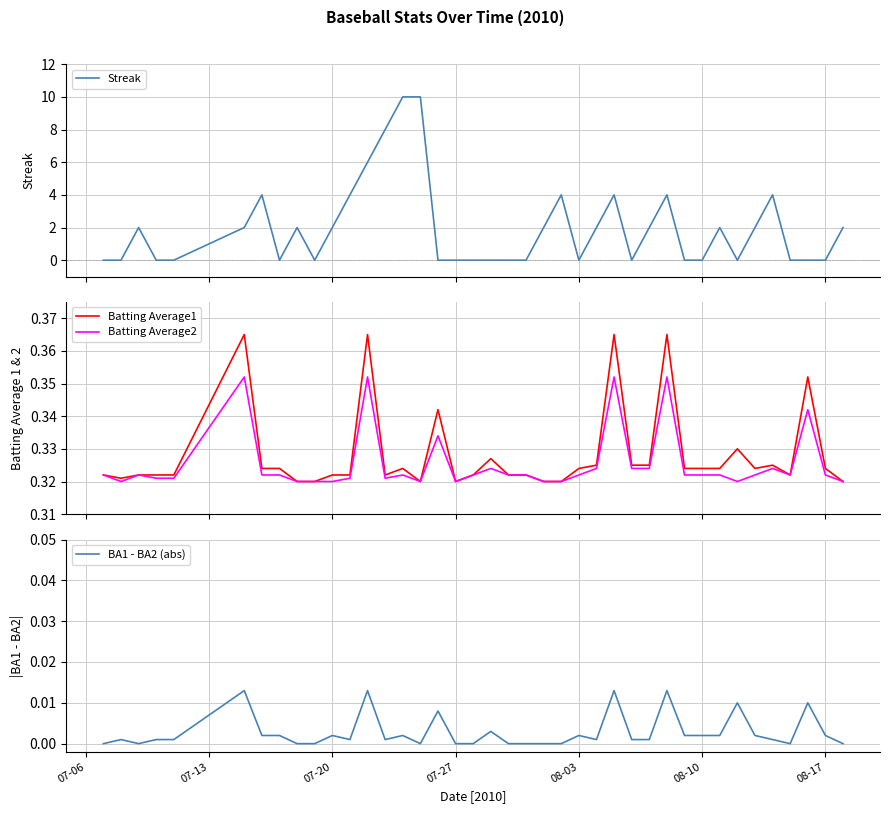

Is this an area chart (filled region under the line)?

No